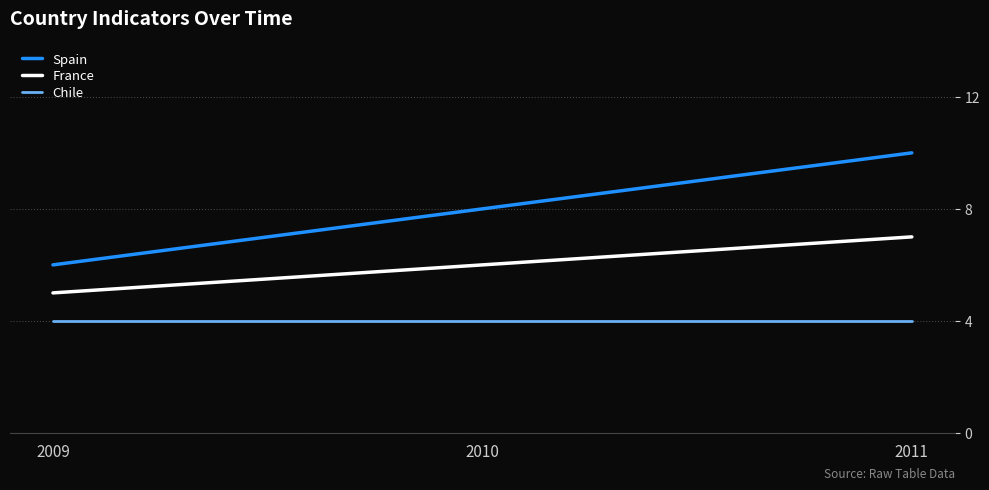

Is the value of Spain at 2011 greater than the value of France at 2011?

Yes